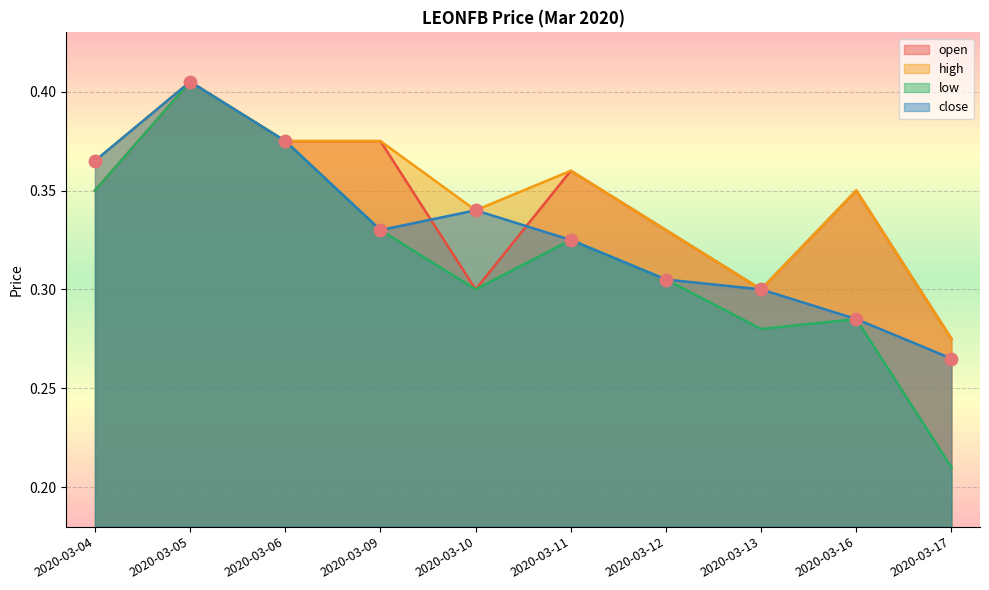

Which series has the largest total across all categories?

high